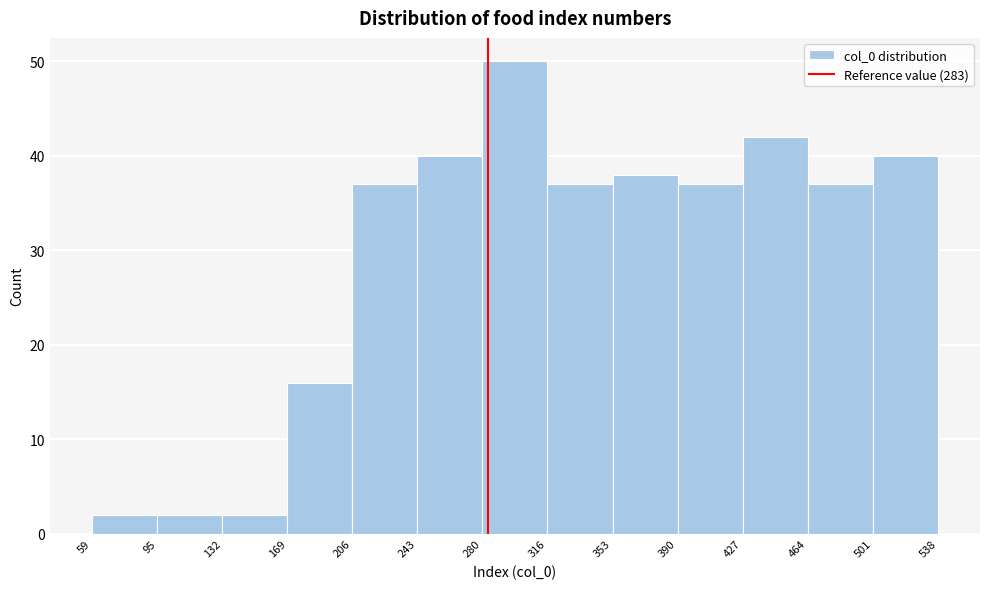

Over which range of the x-axis is the bar tallest?

280 to 316